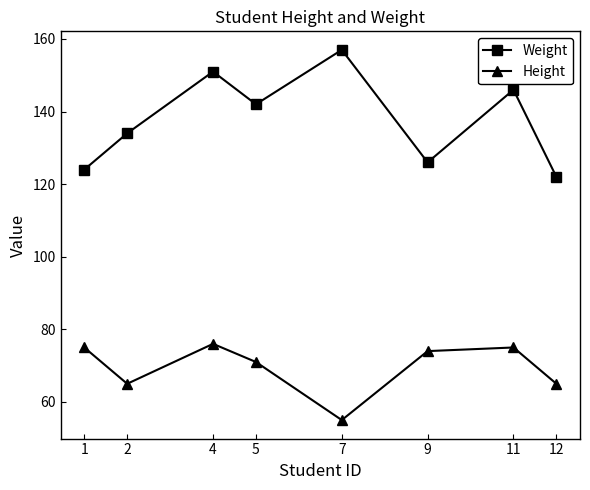

True or false: Weight and Height intersect in this chart.

False